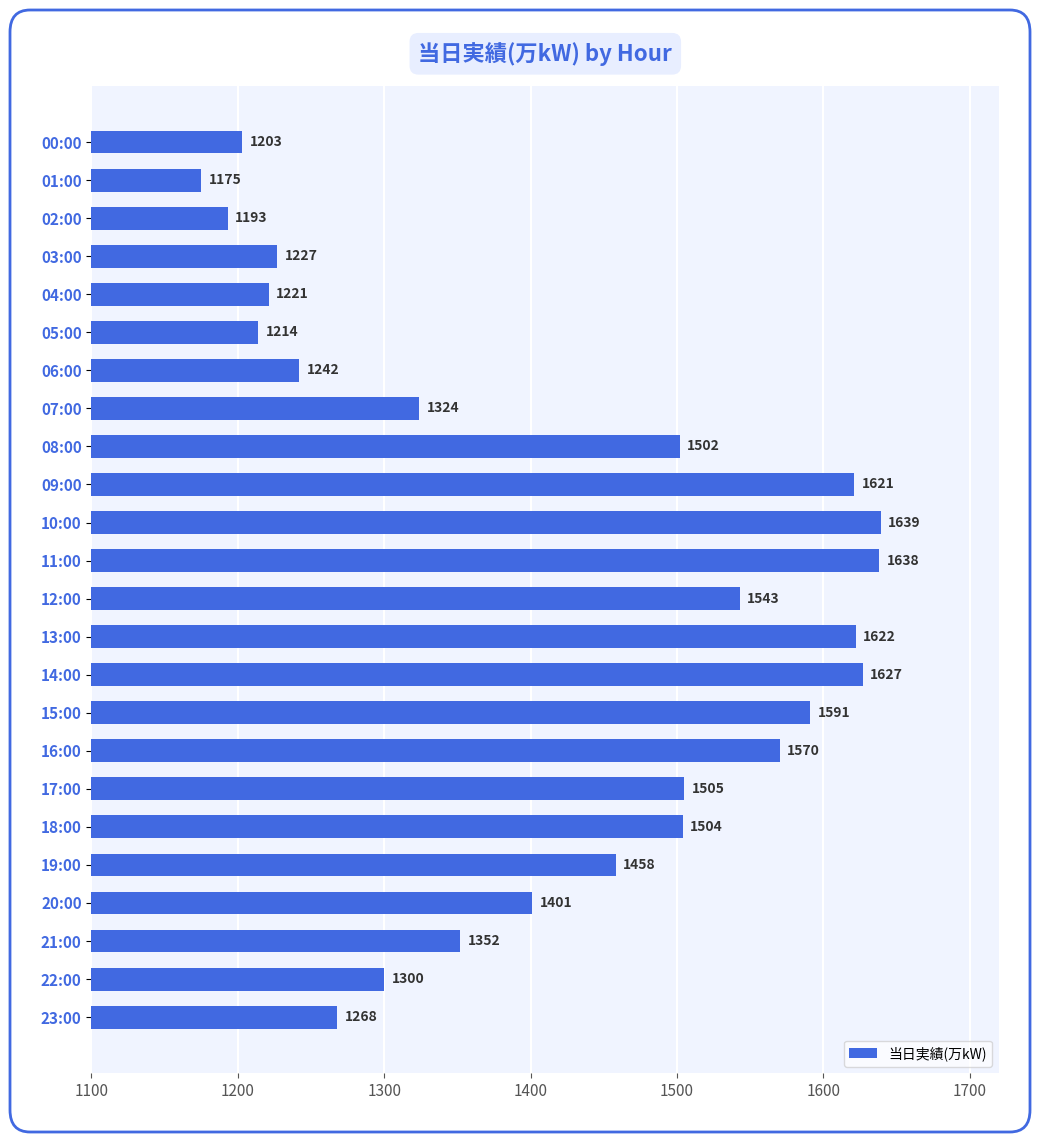

Count the number of data series in this chart.

1